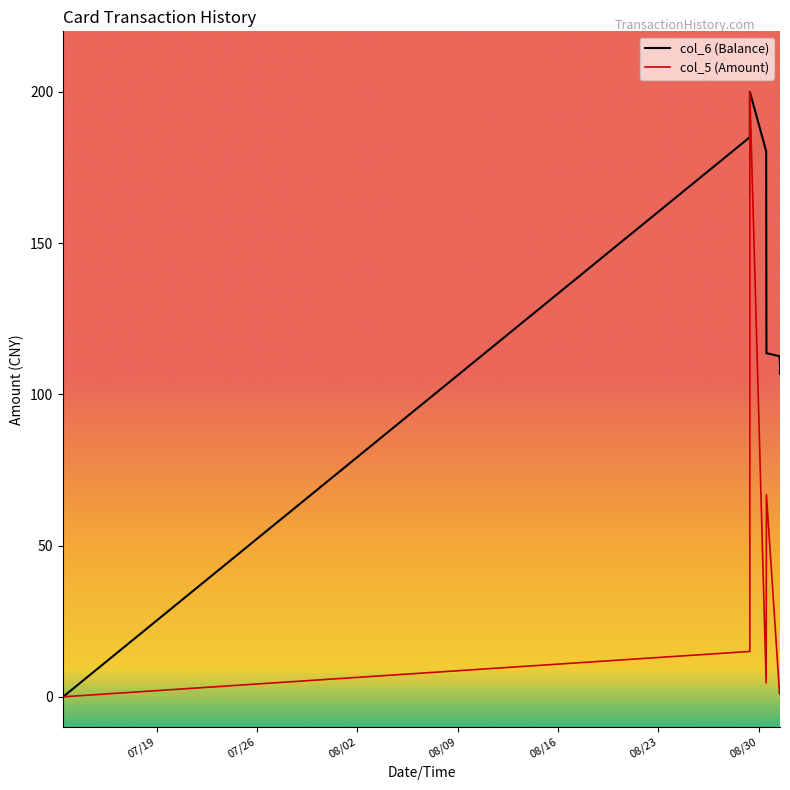

What is the highest value of the col_5 (Amount) series?

200.0